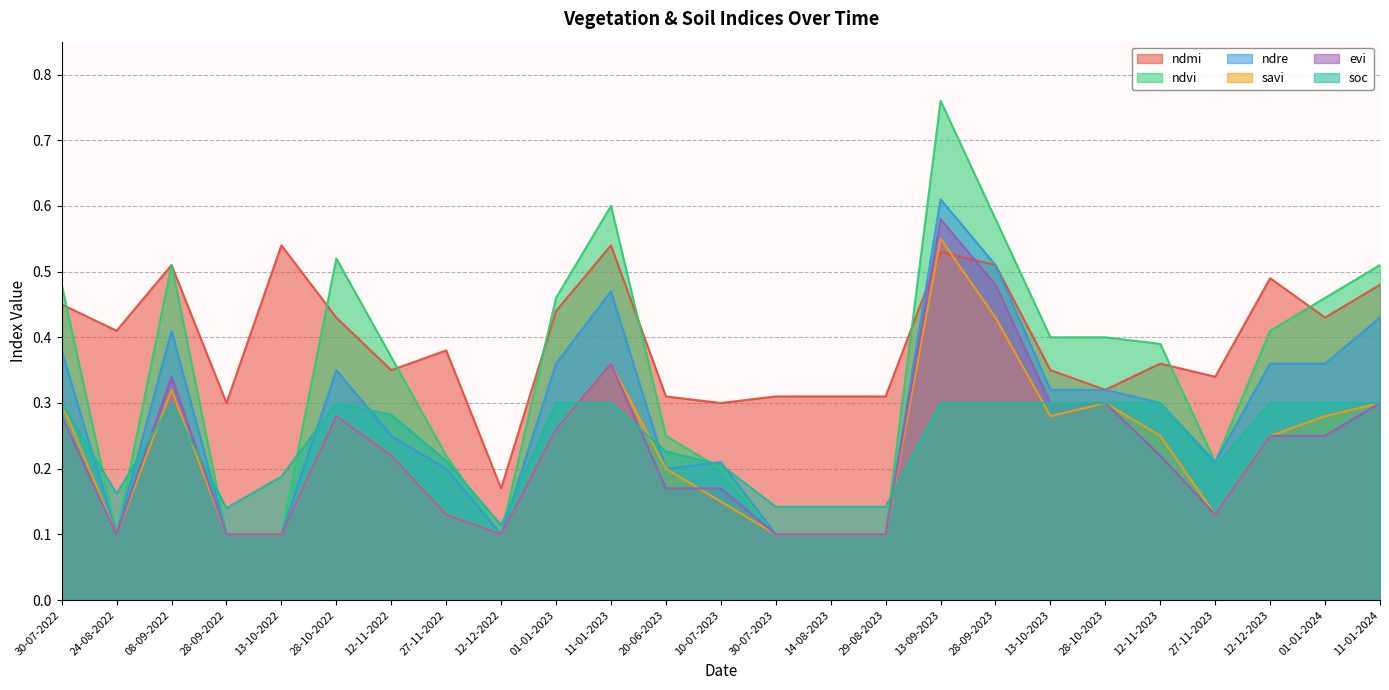

At which category does evi reach its first local peak?

08-09-2022